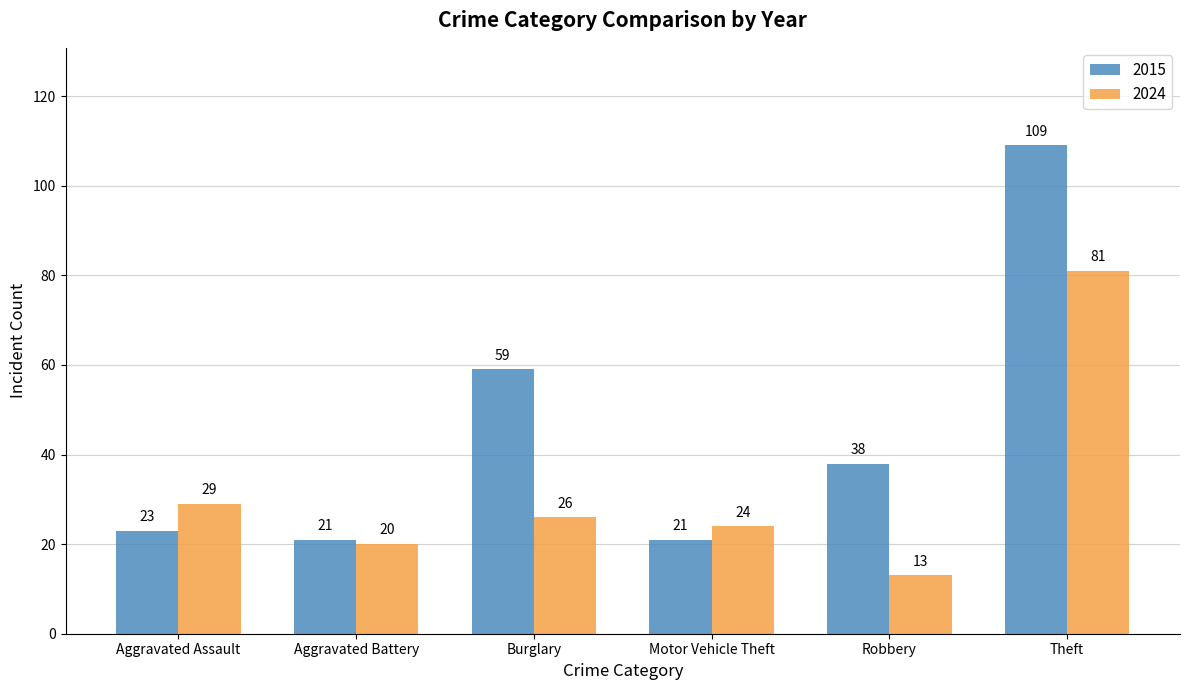

What is the label of the 4th bar from the right?

Burglary